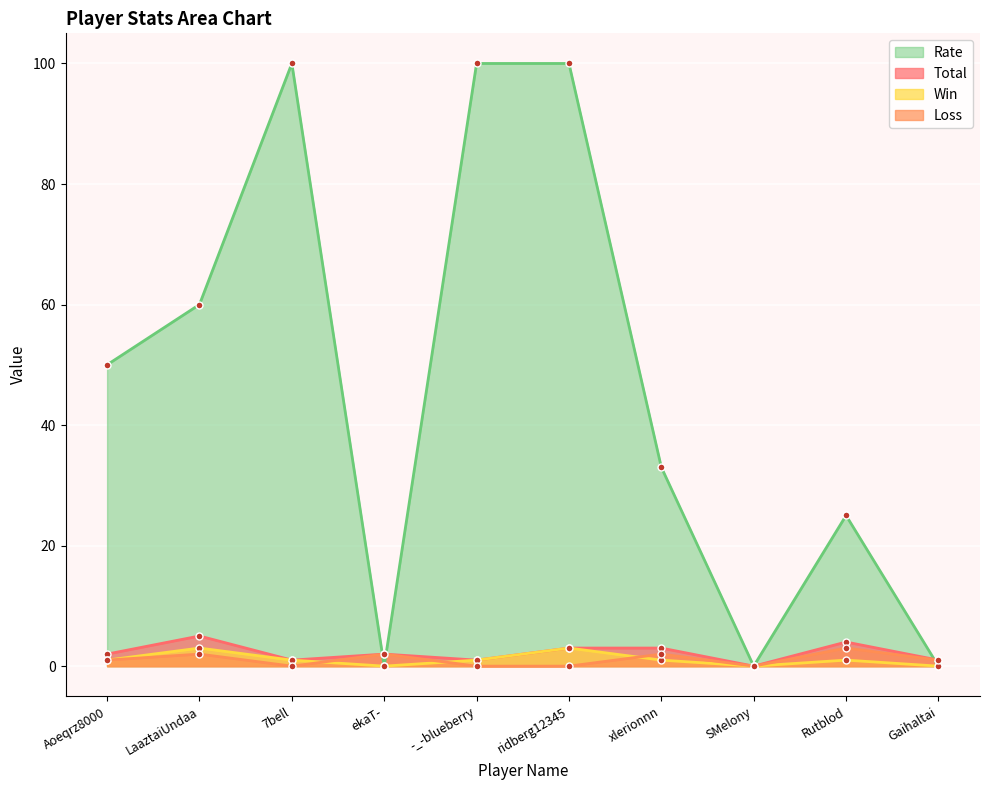

Which series changed the most between 7bell and xlerionnn?

Rate